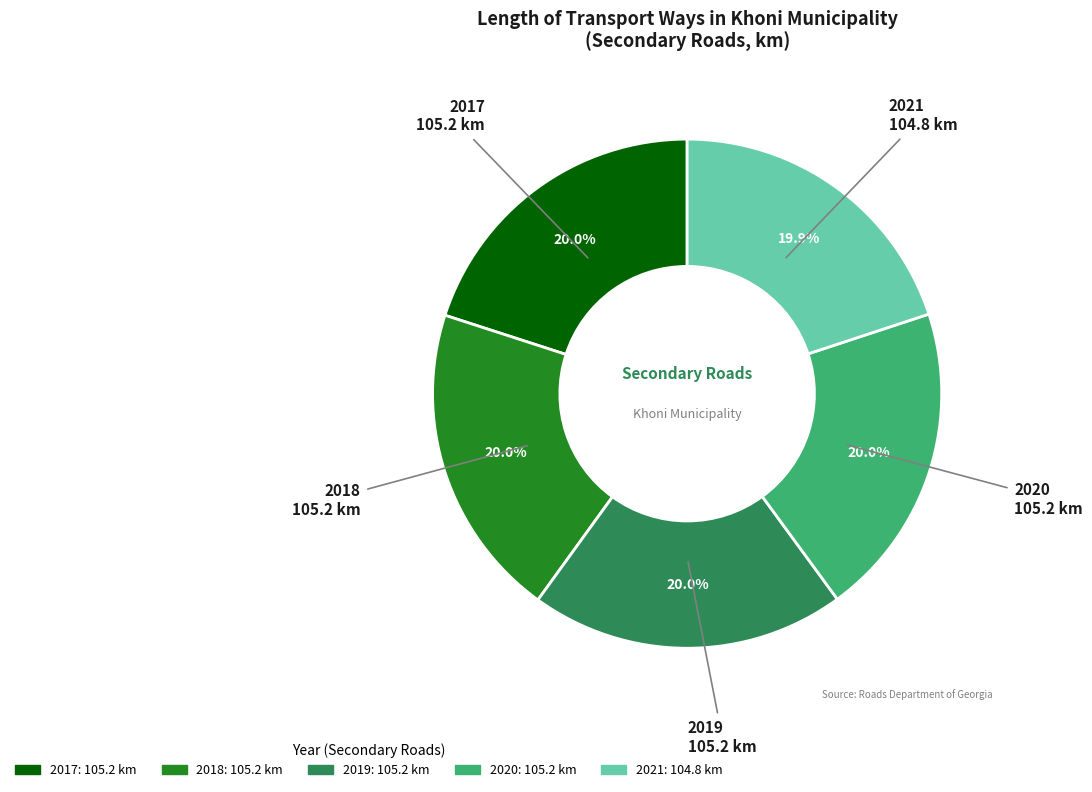

Does 2018 represent more than half of the total?

No